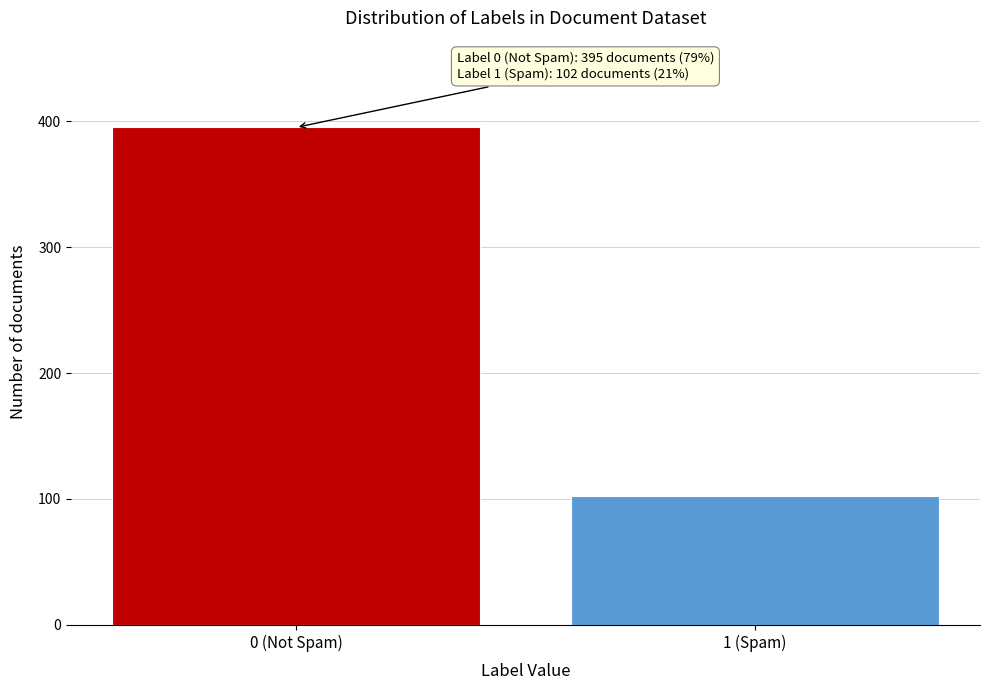

Reading left to right, transcribe all the data shown in this chart.

395	102